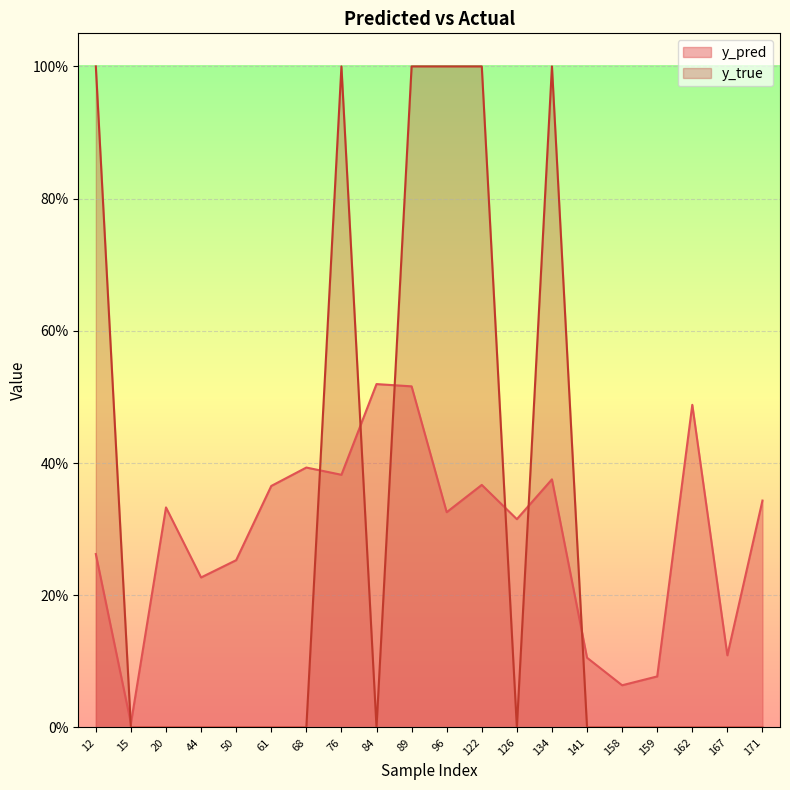

Where is y_true nearest to the value 0?

15